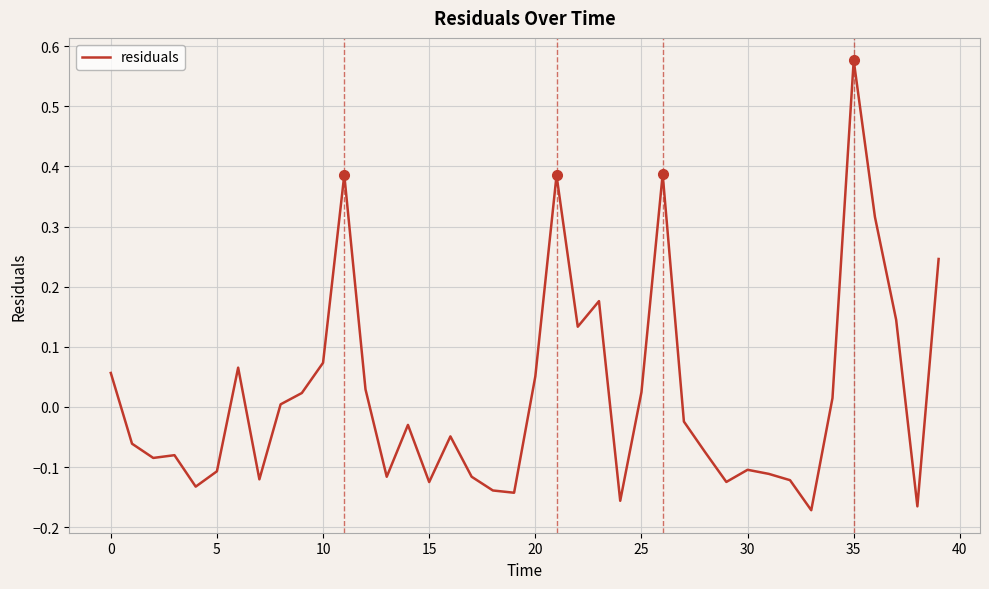

What is the difference between the maximum and minimum values?

0.7